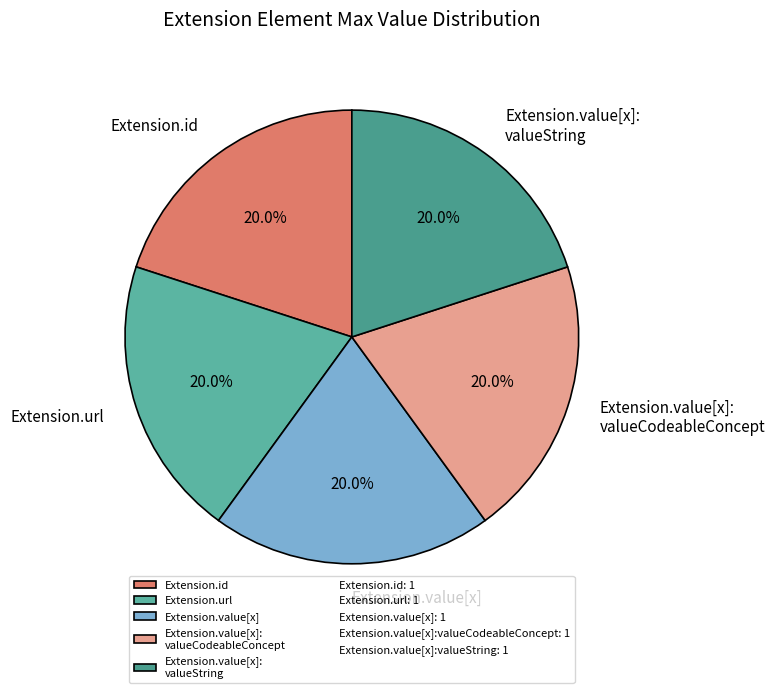

What is the ratio of the value at Extension.value[x] to the value at Extension.url?

1.0